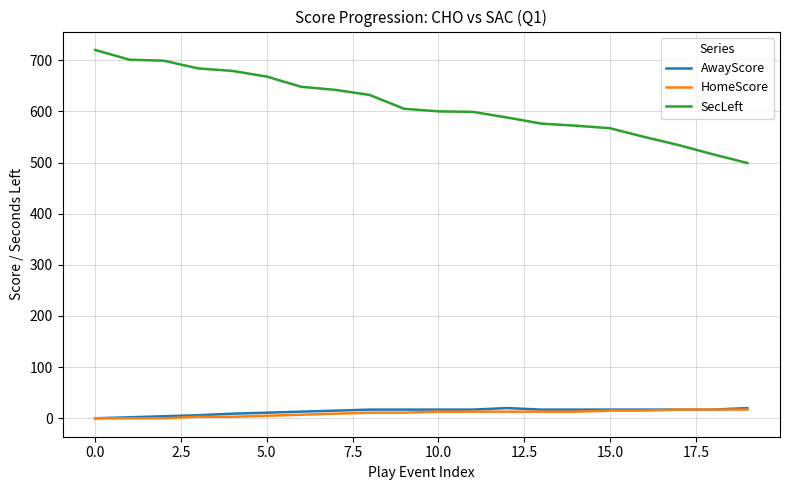

Which series has the widest spread of values?

SecLeft